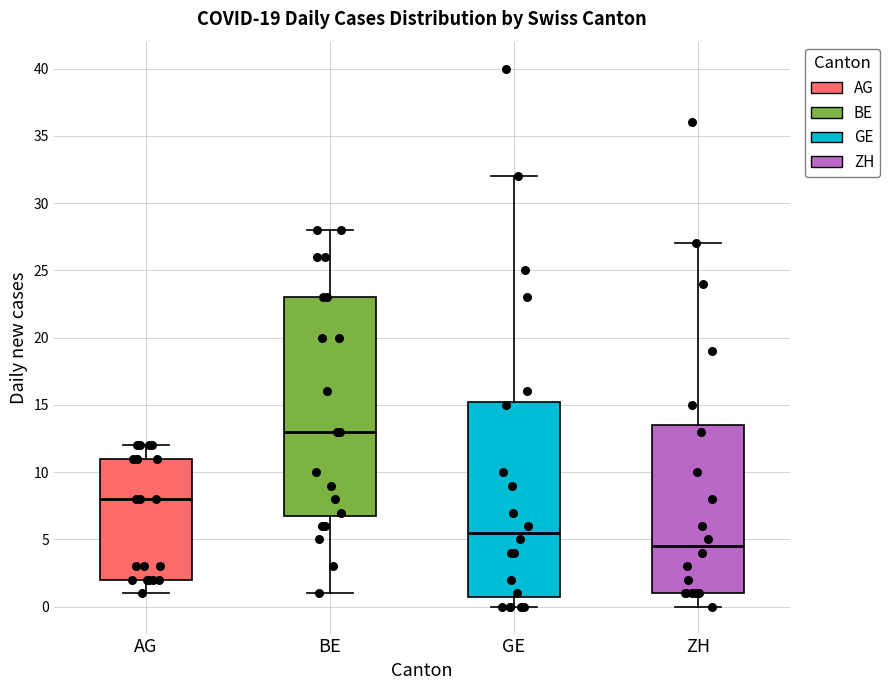

Which box has the lowest median line?

ZH